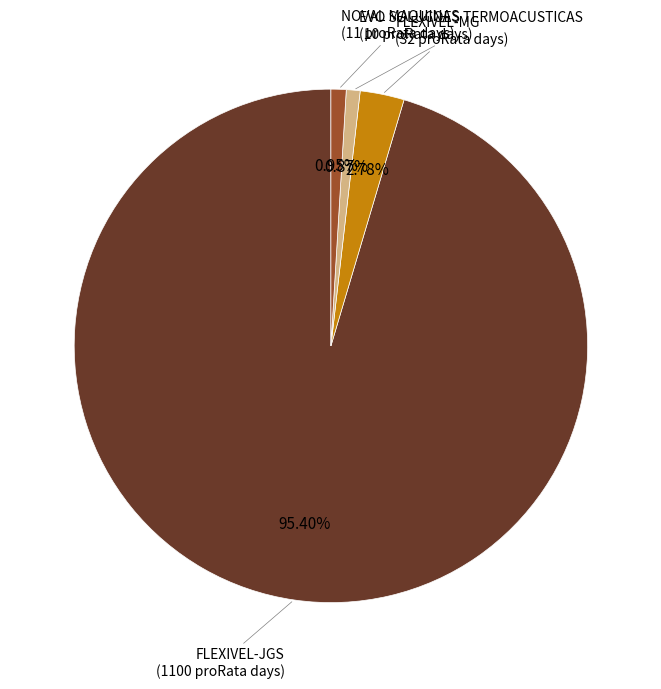

Count the number of slices in the pie.

4